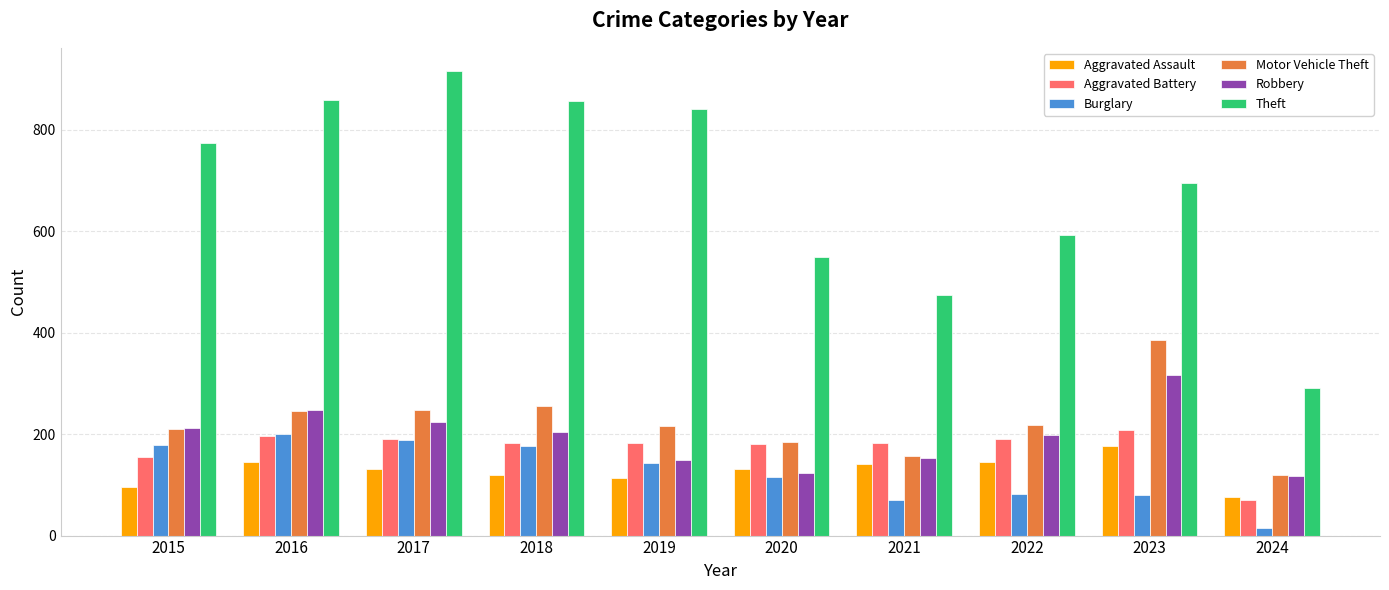

Which series has the largest total across all categories?

Theft